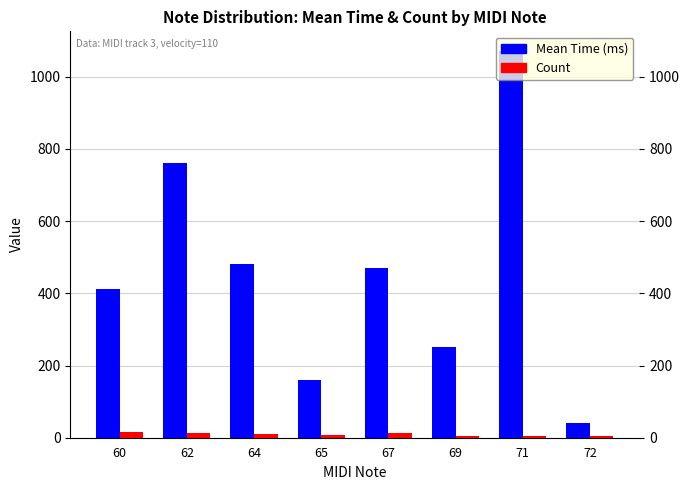

How many series are shown in this chart?

2